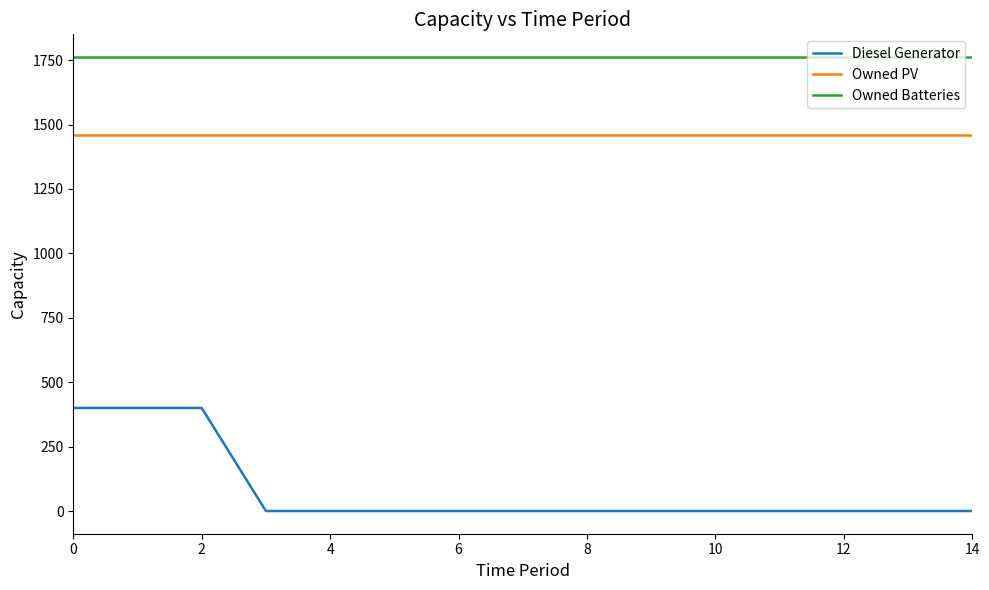

What is the sum of all Owned Batteries values?

26430